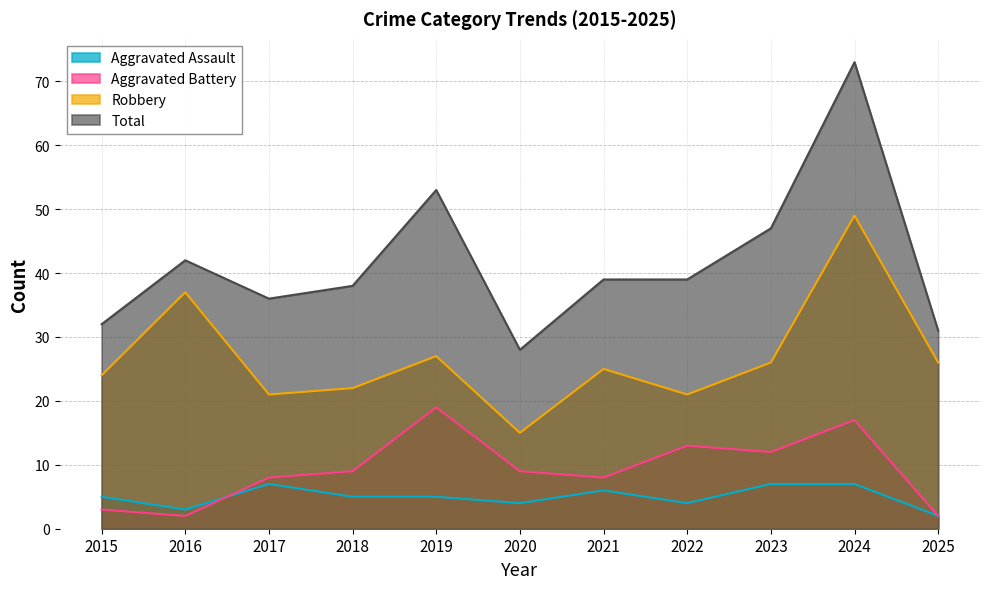

True or false: Total and Aggravated Assault intersect in this chart.

False